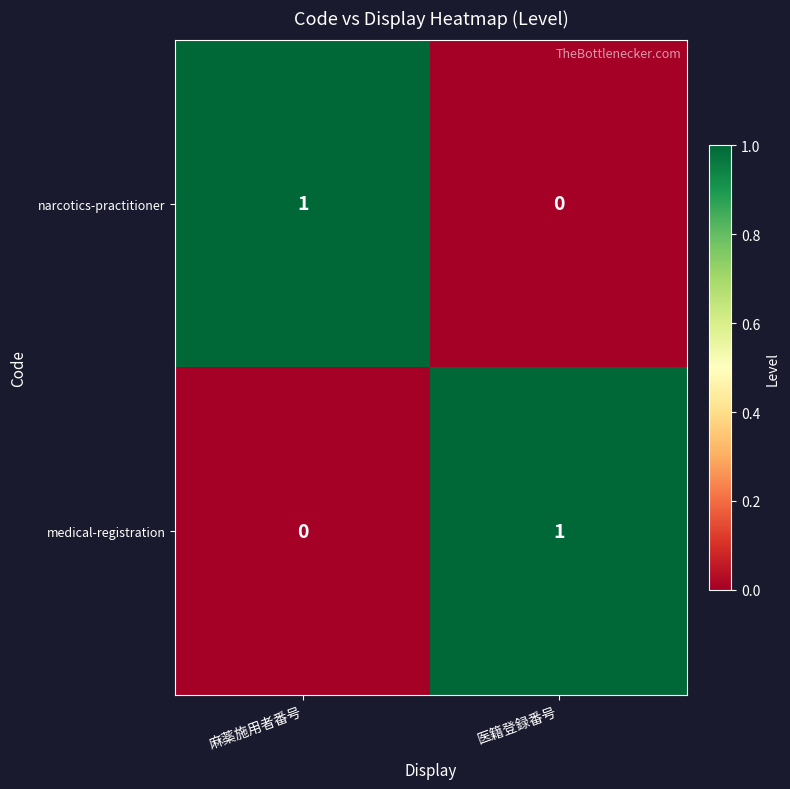

Is it true that medical-registration equals 0 at 麻薬施用者番号?

True